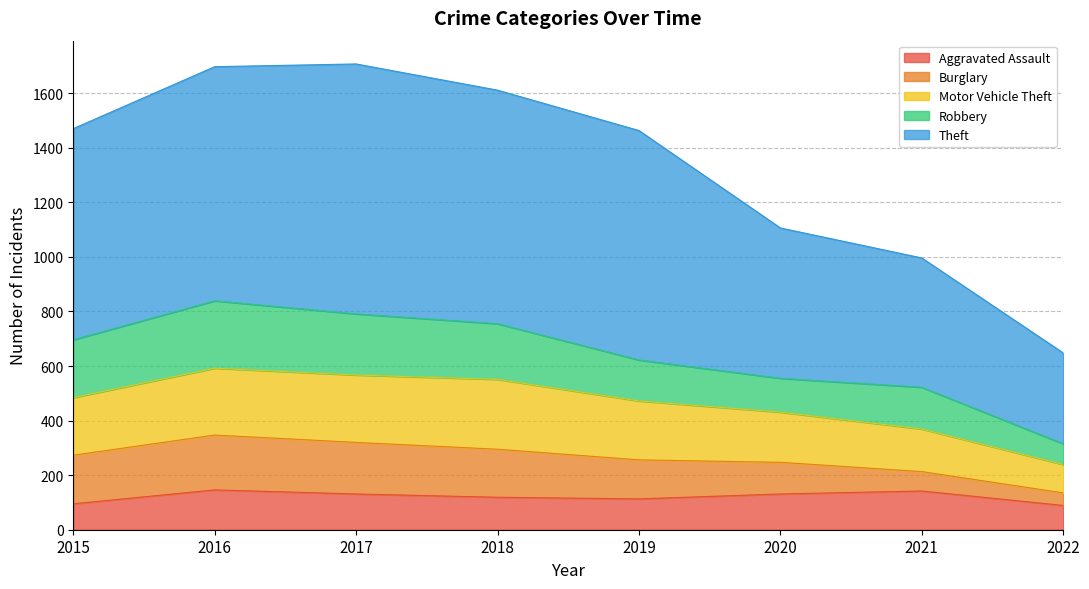

What is the total value across all series at 2017?

1707